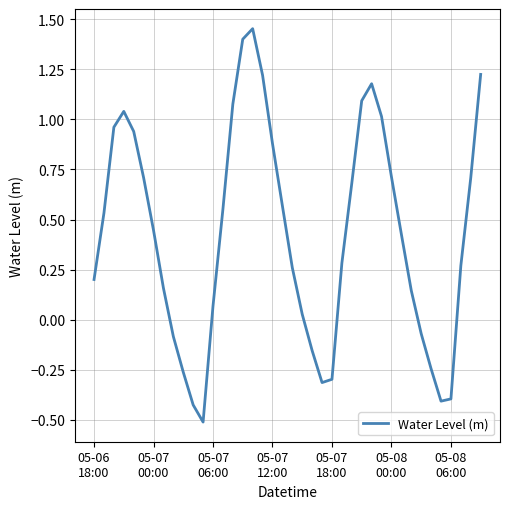

What is the difference between the maximum and minimum values?

2.0